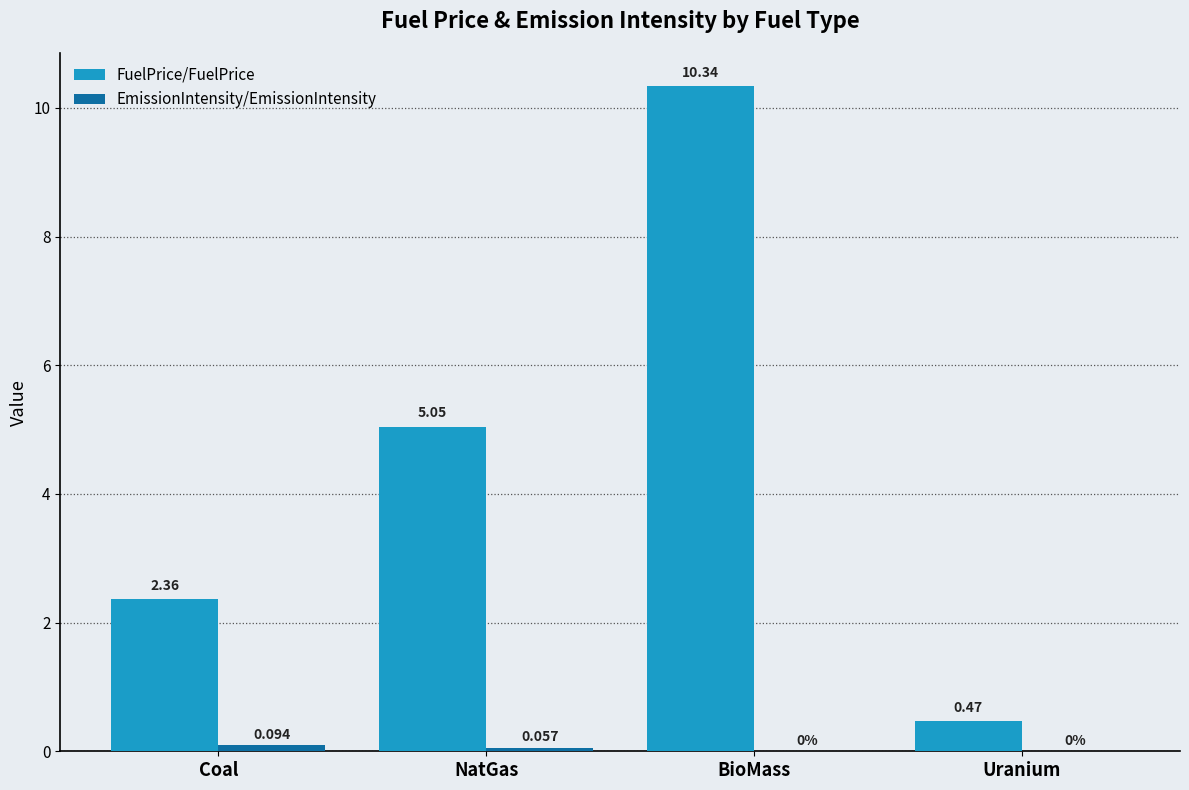

What is the sum of the FuelPrice/FuelPrice values at Coal and NatGas?

7.4